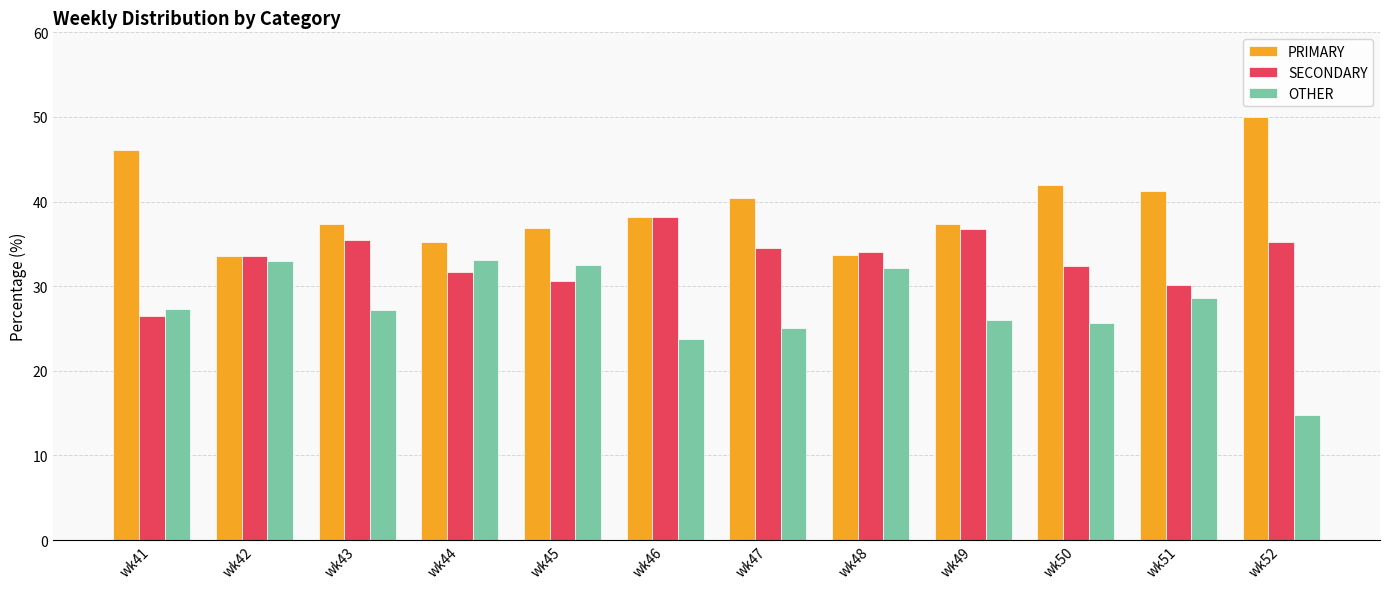

Count the number of data series in this chart.

3